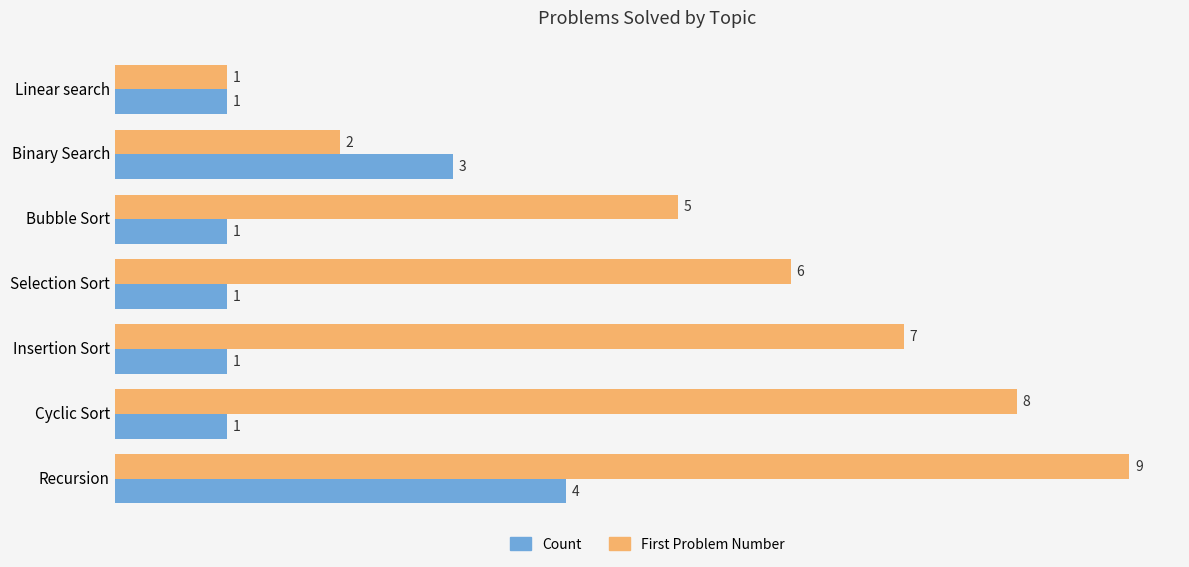

True or false: Count has a value of 0 at Insertion Sort.

False